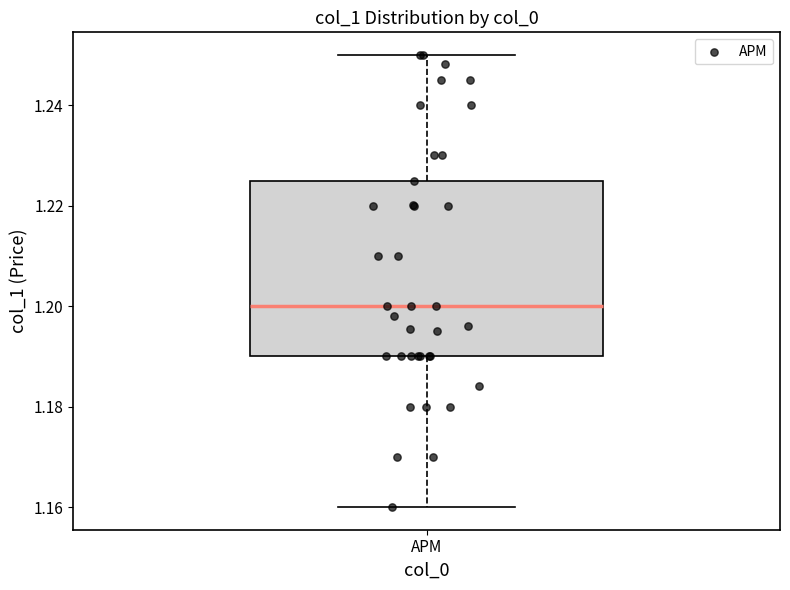

Where is the lower edge of the box for APM on the y-axis? The values are not printed on the chart, so give them approximately, as read against the axis.

1.190